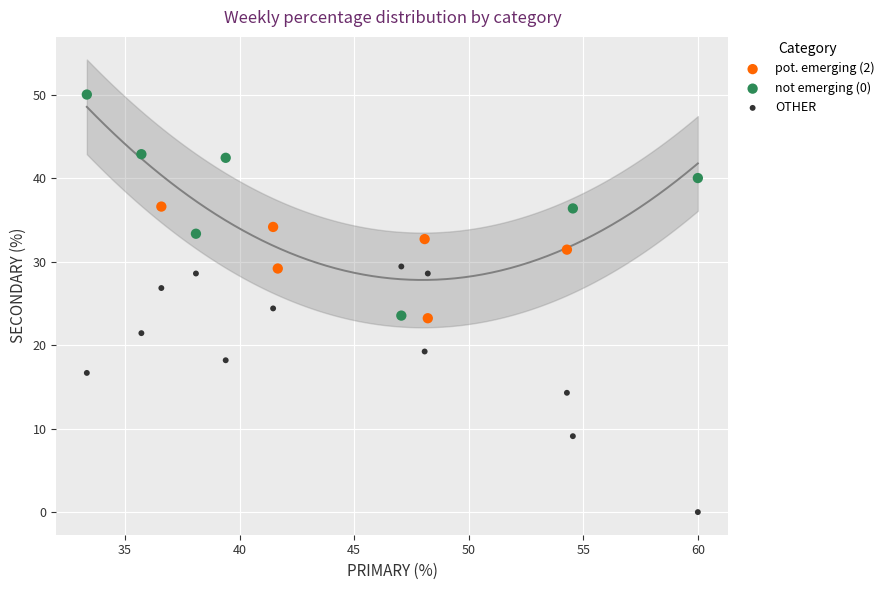

Which series reaches the minimum Y coordinate?

OTHER